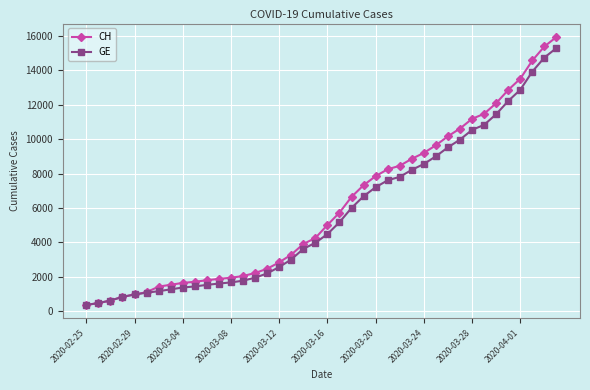

Does the chart display data point markers on the line(s)?

Yes